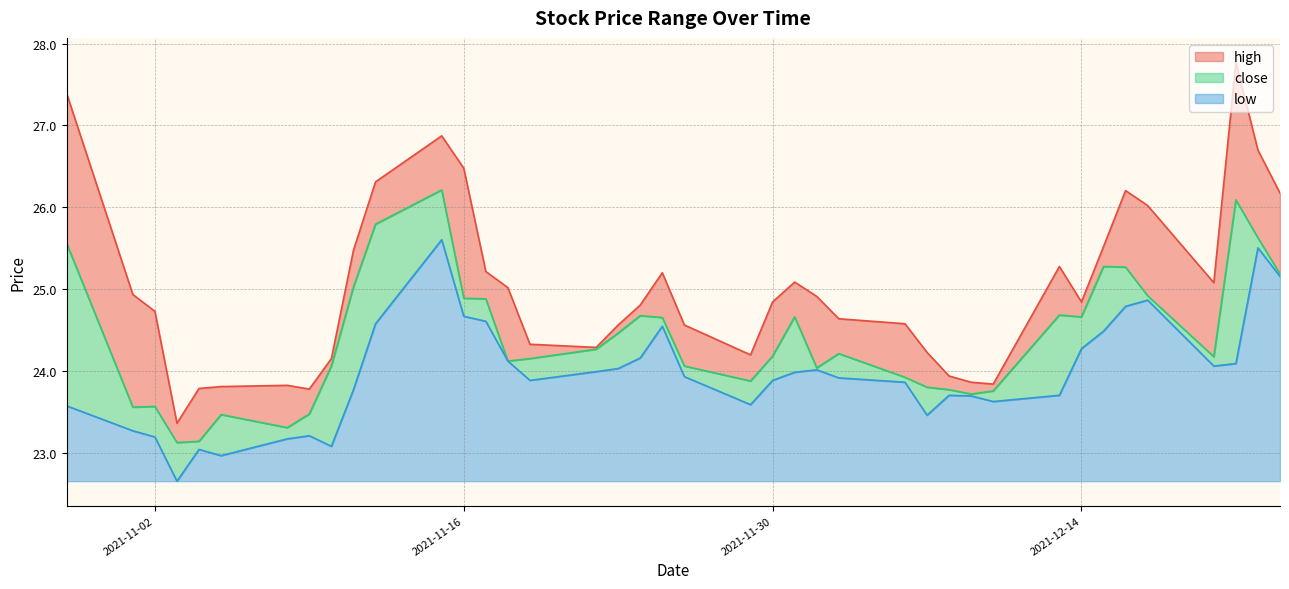

List the series in order of their peak value, highest first.

high, close, low